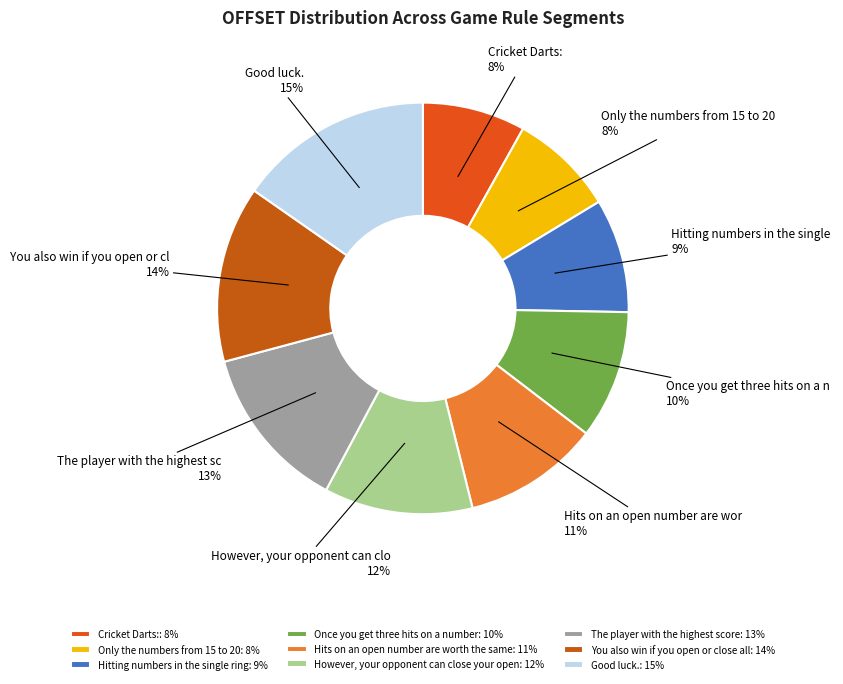

Does any single category account for the majority?

No